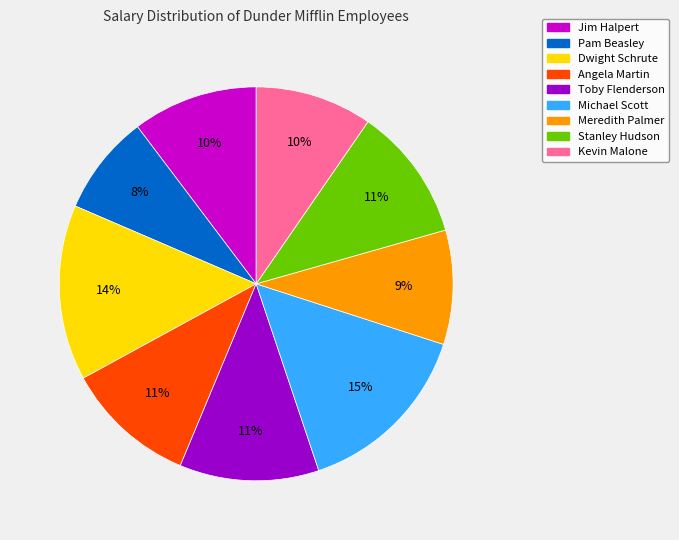

What percentage is the Michael Scott slice, to the nearest percent?

15%